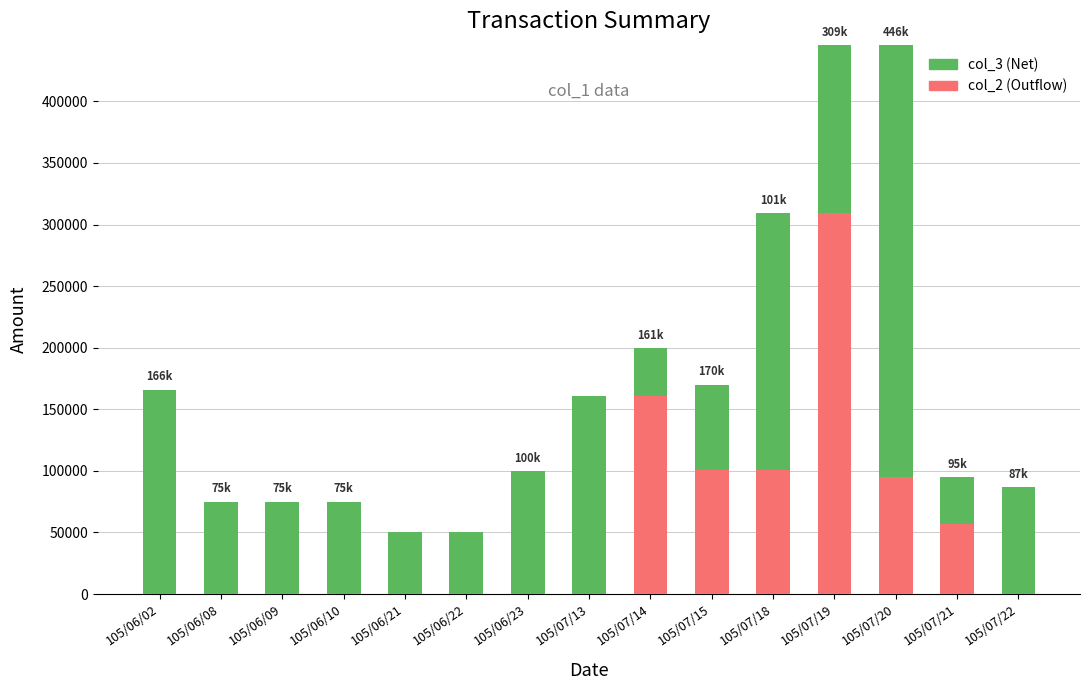

How many bars are there in total?

30